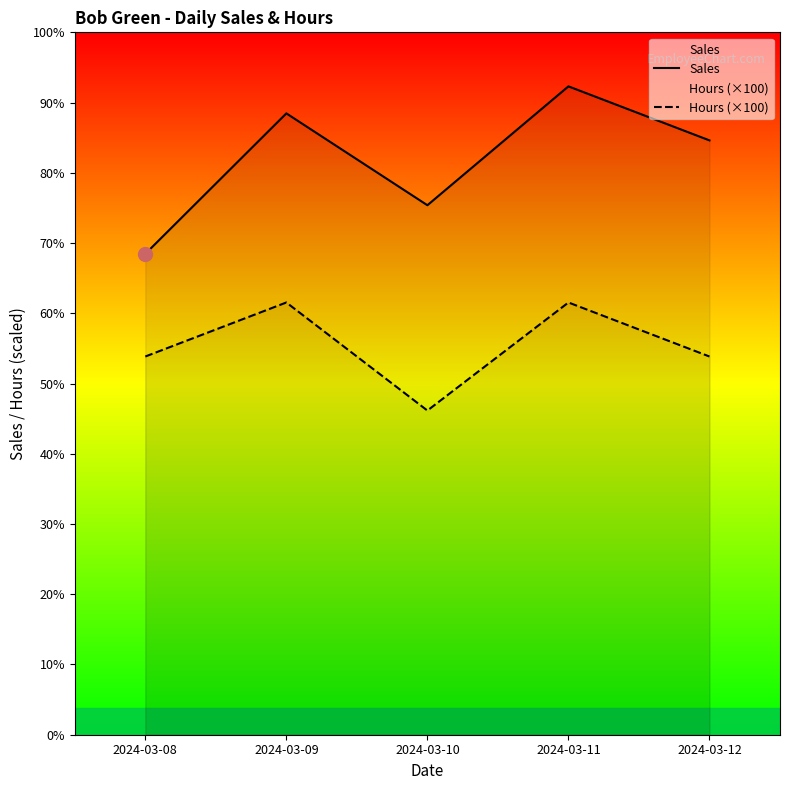

True or false: Hours (×100) has more than 0 points higher than both neighbors.

True